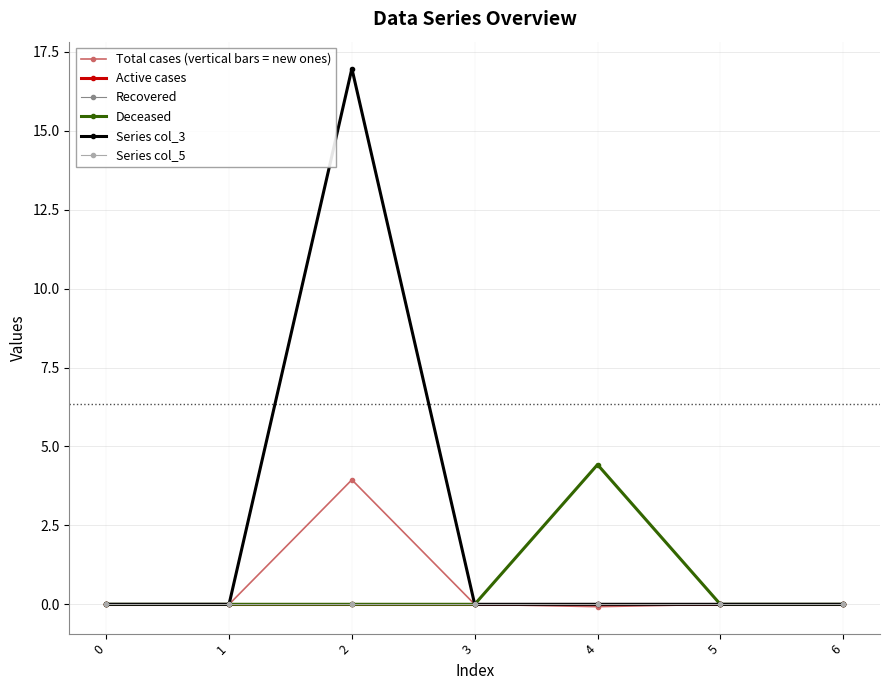

Does the chart have visible grid lines?

Yes